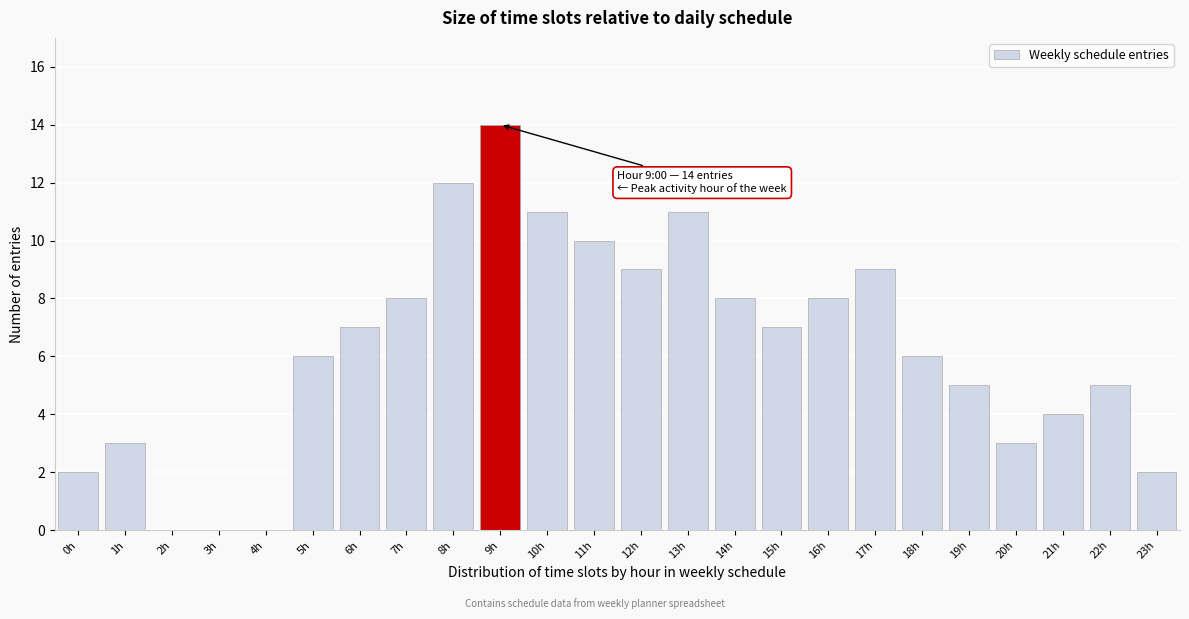

Reading right to left, list all the values displayed in this chart.

23h=2	22h=5	21h=4	20h=3	19h=5	18h=6	17h=9	16h=8	15h=7	14h=8	13h=11	12h=9	11h=10	10h=11	9h=14	8h=12	7h=8	6h=7	5h=6	4h=0	3h=0	2h=0	1h=3	0h=2